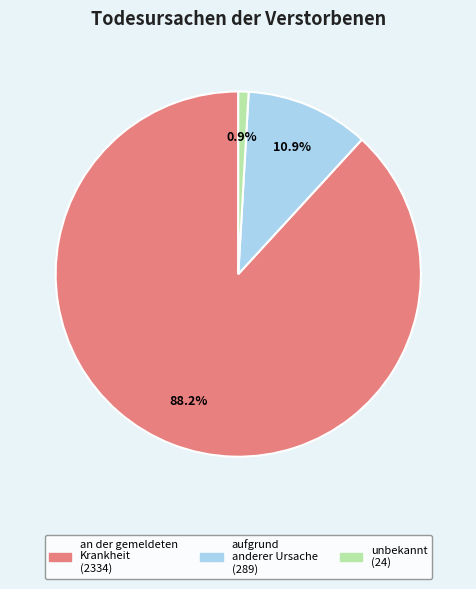

Is it true that aufgrund anderer Ursache is 19% of the pie?

False